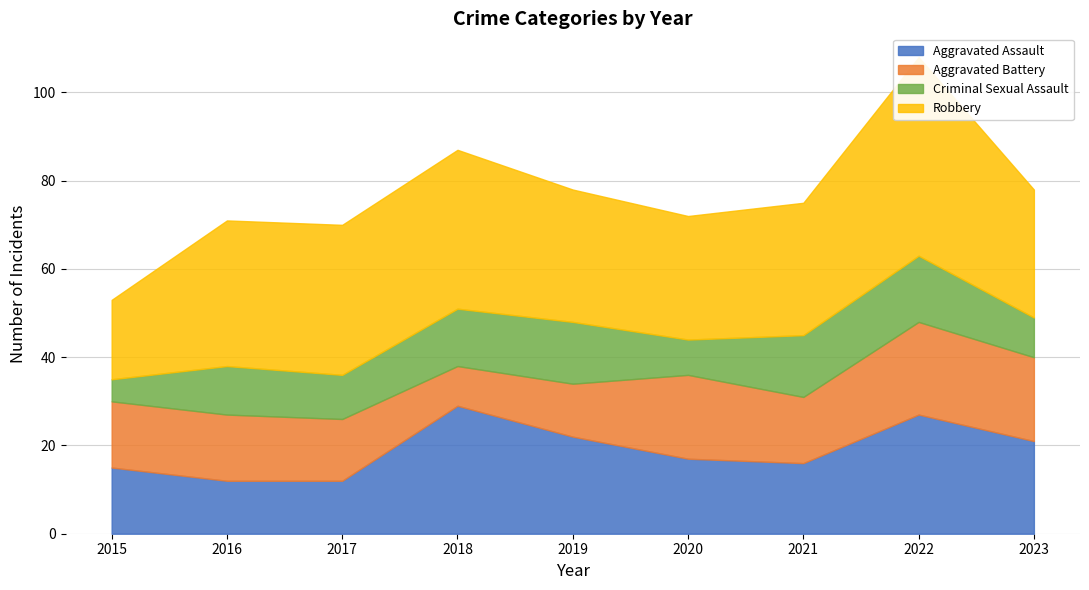

True or false: Criminal Sexual Assault has more than 1 interior local peaks.

True